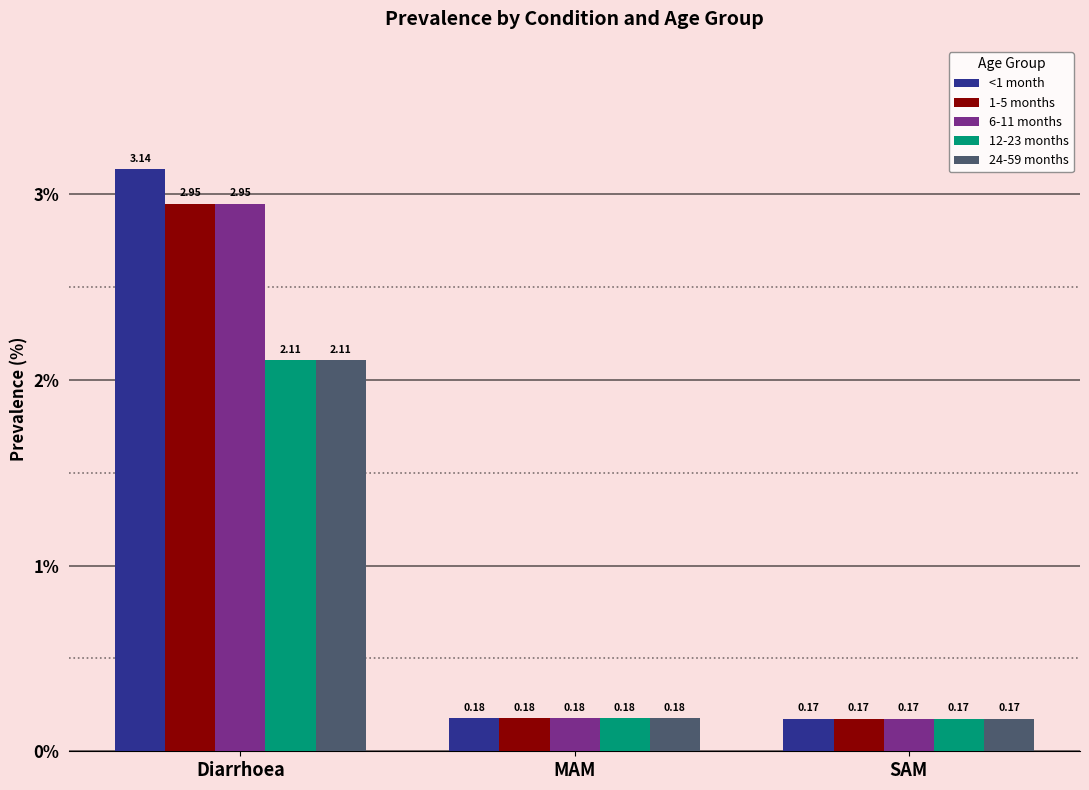

How many bars are there in total?

15